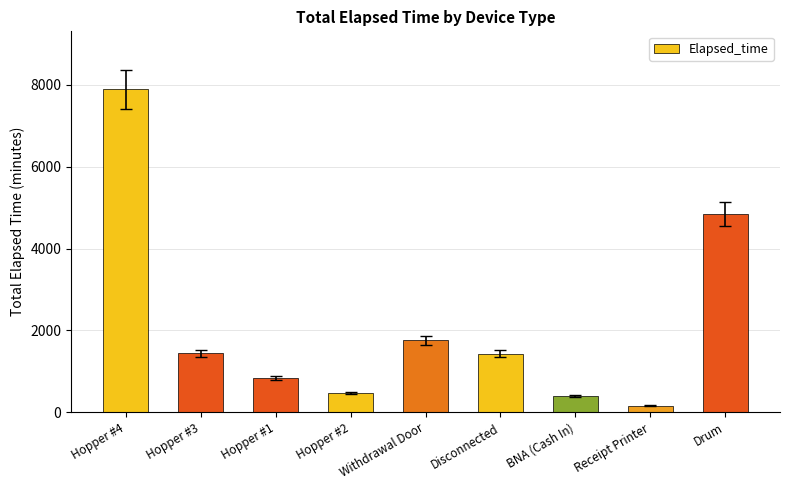

What is the value of the 3rd bar from the left?

840